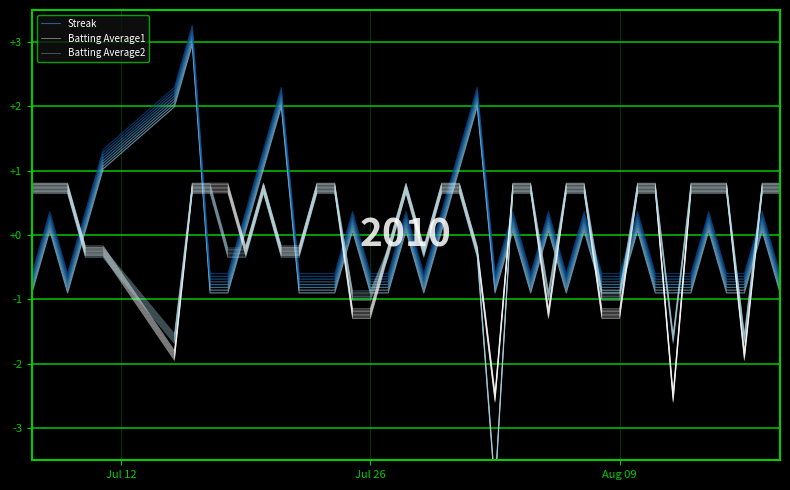

How many intersections are there between Streak and Batting Average1?

16